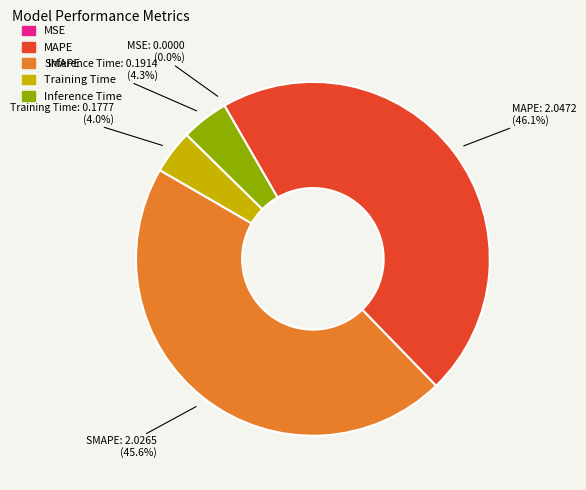

Do MAPE and Inference Time together represent more than half of the pie?

Yes